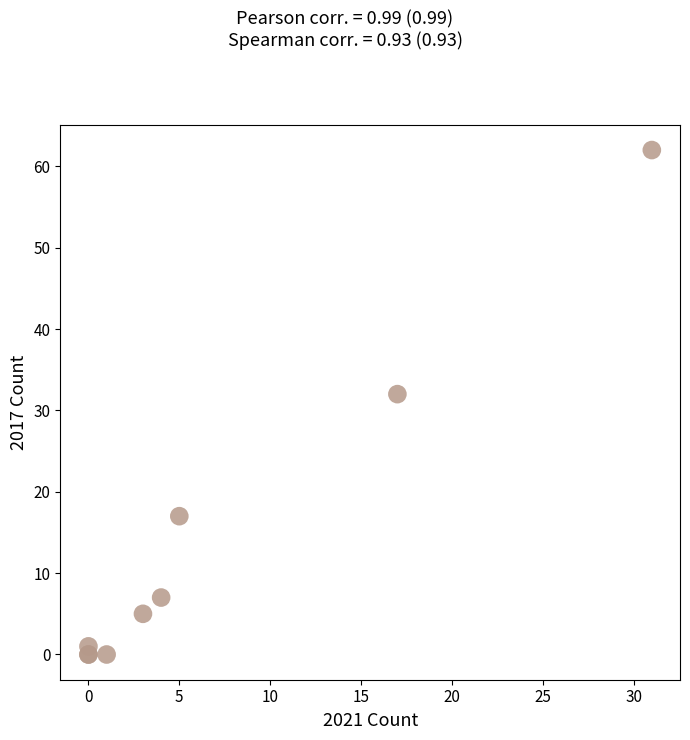

What Y value in the scatter plot is closest to 31?

32